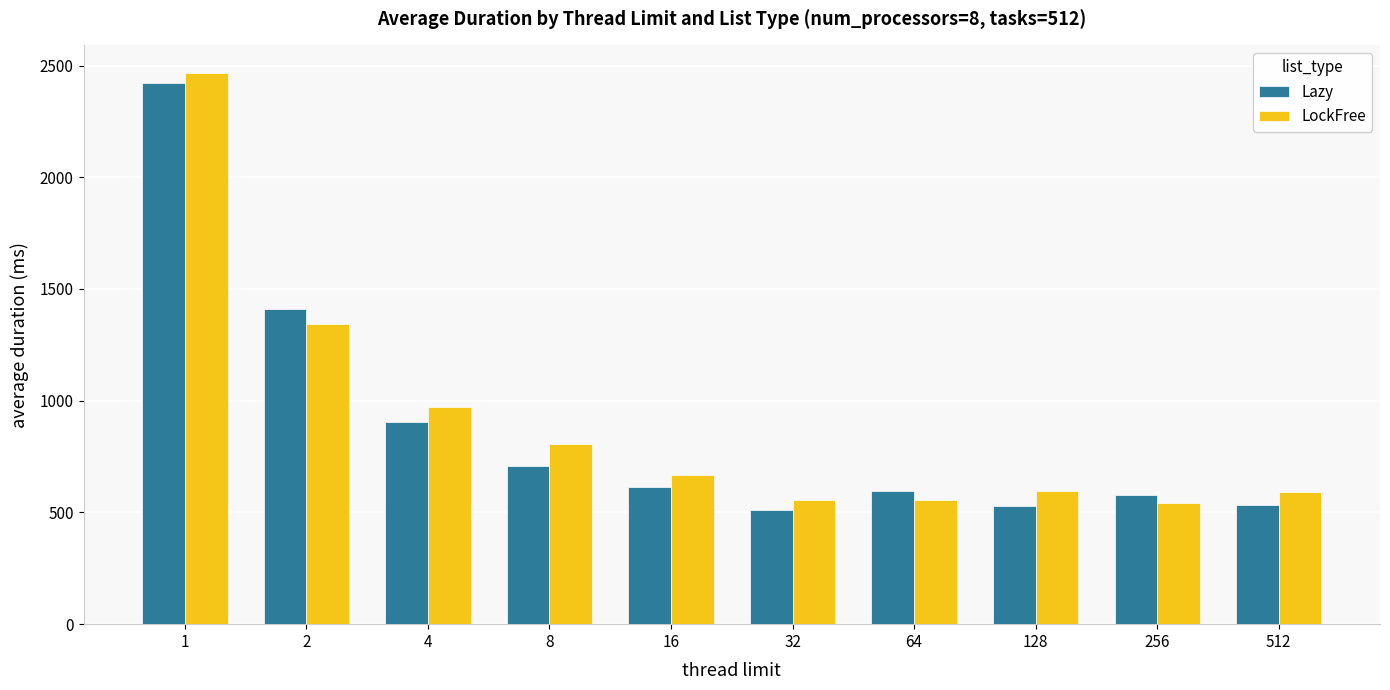

What is the difference between the second highest and second lowest values in the LockFree series?

788.0